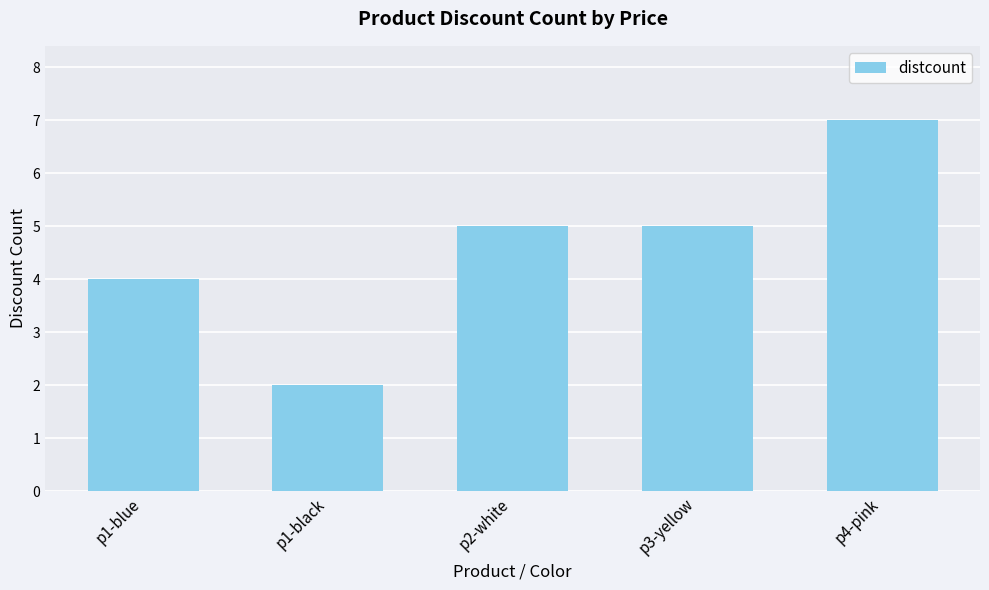

What is the smallest value displayed?

2